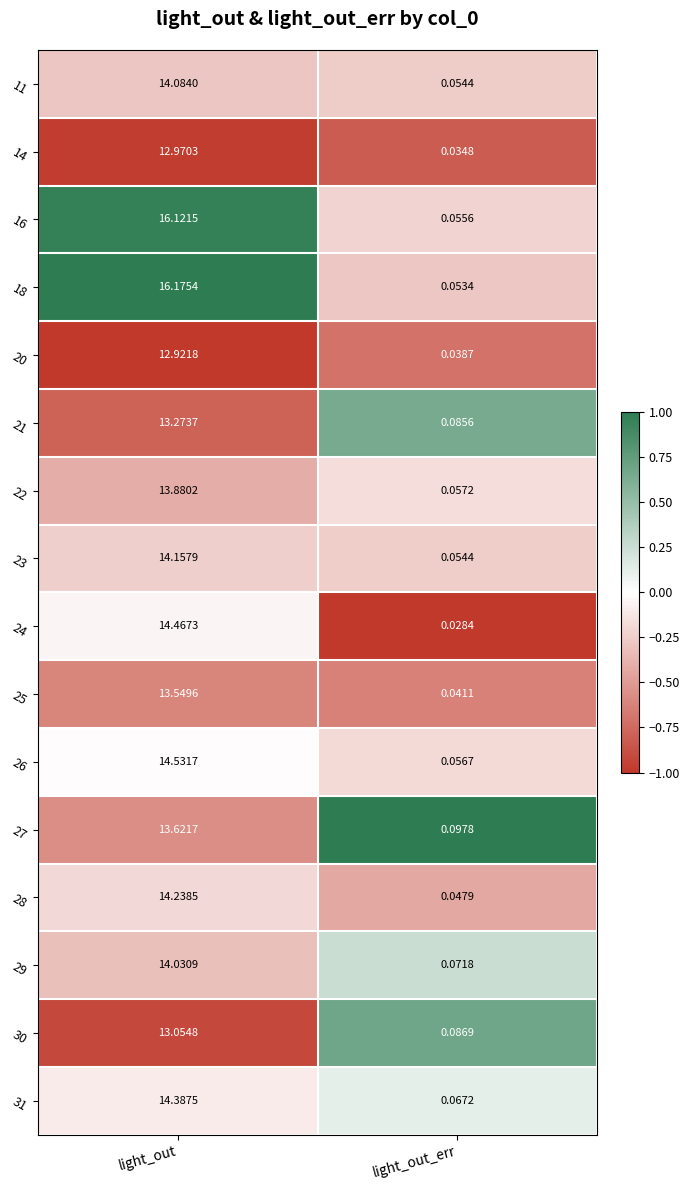

Which label corresponds to the smallest value in the chart?

light_out_err